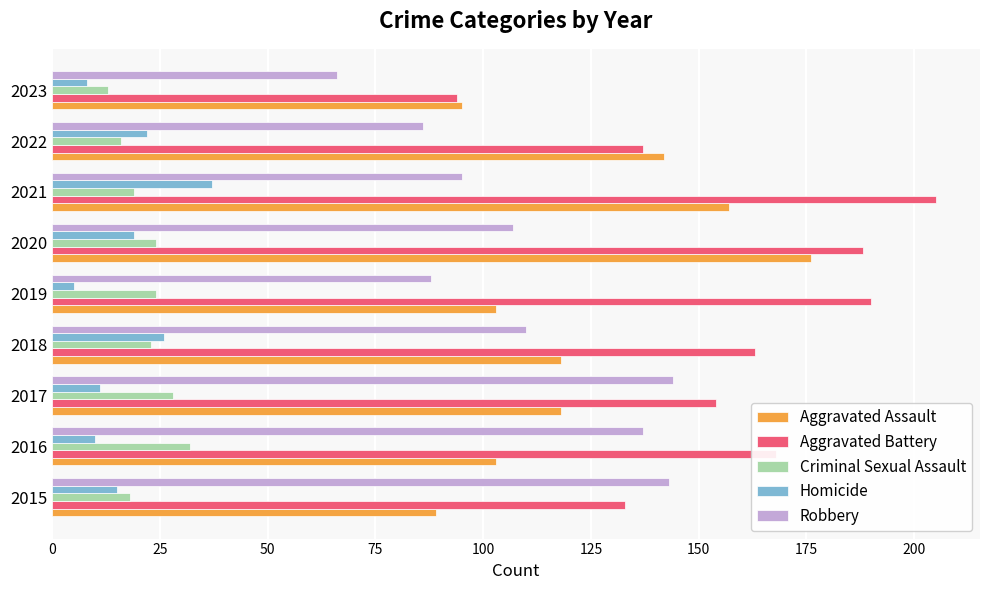

Which series has the largest total across all categories?

Aggravated Battery